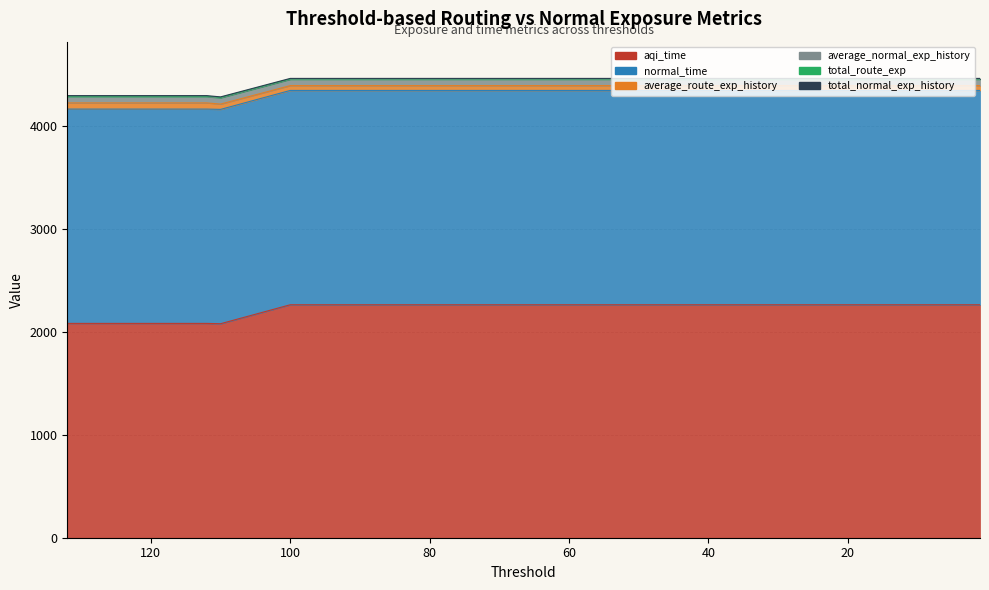

Where do aqi_time and normal_time first cross each other?

110 and 100